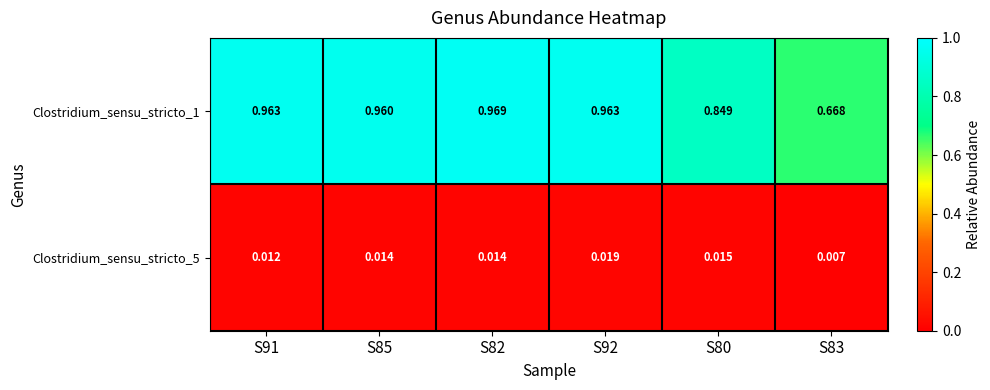

Is the value of Clostridium_sensu_stricto_5 at S85 greater than the value of Clostridium_sensu_stricto_1 at S85?

No